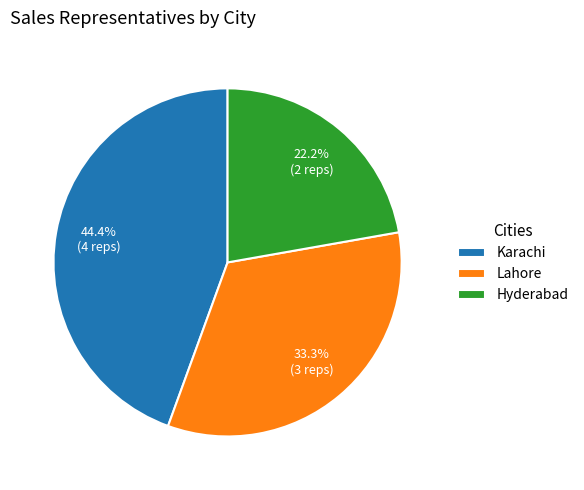

To the nearest percent, what is the difference between the Lahore and Hyderabad slice percentages?

11%